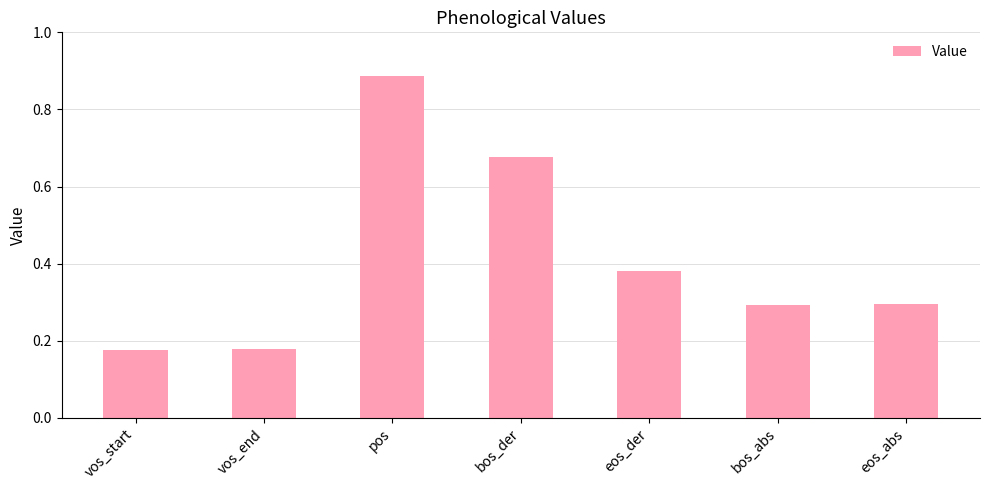

What is the label of the 6th bar from the left?

bos_abs